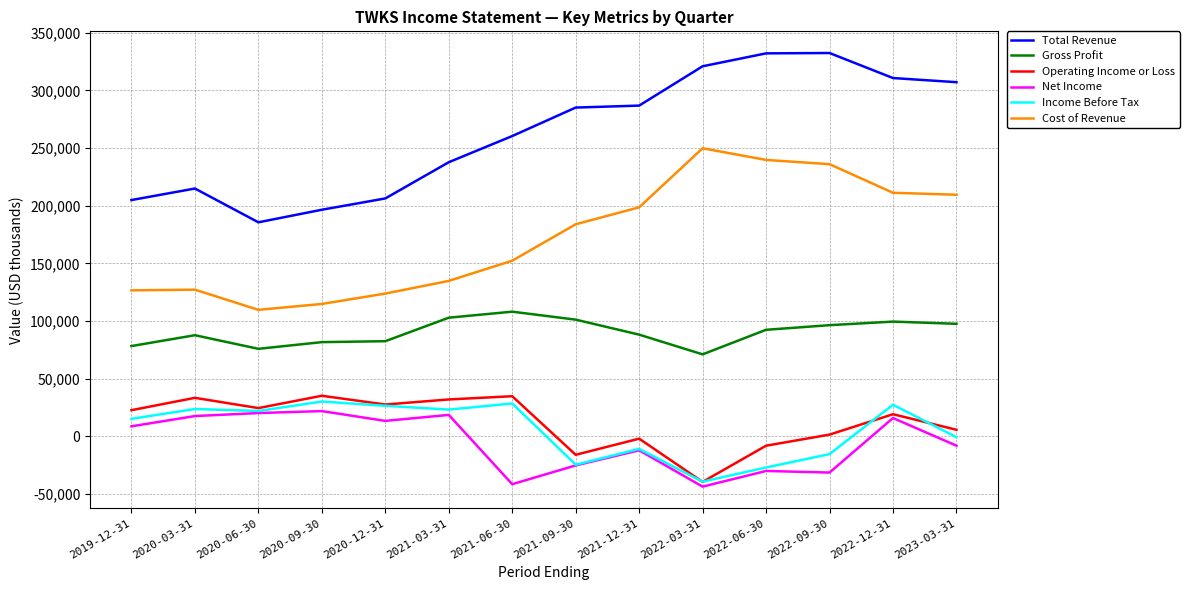

Which series has the largest total across all categories?

Total Revenue